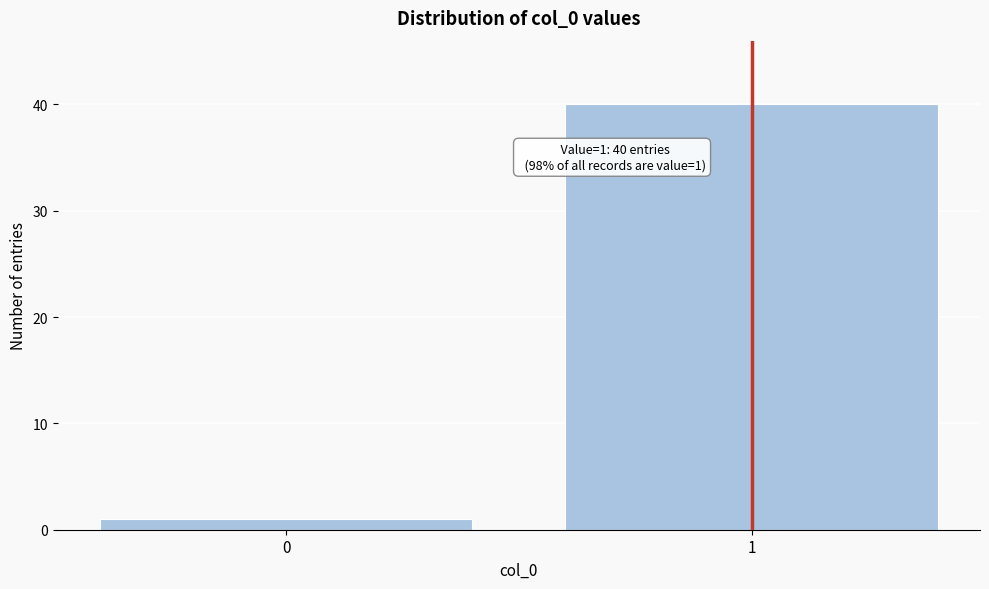

Reading left to right, extract all data points from this chart.

0=1	1=40